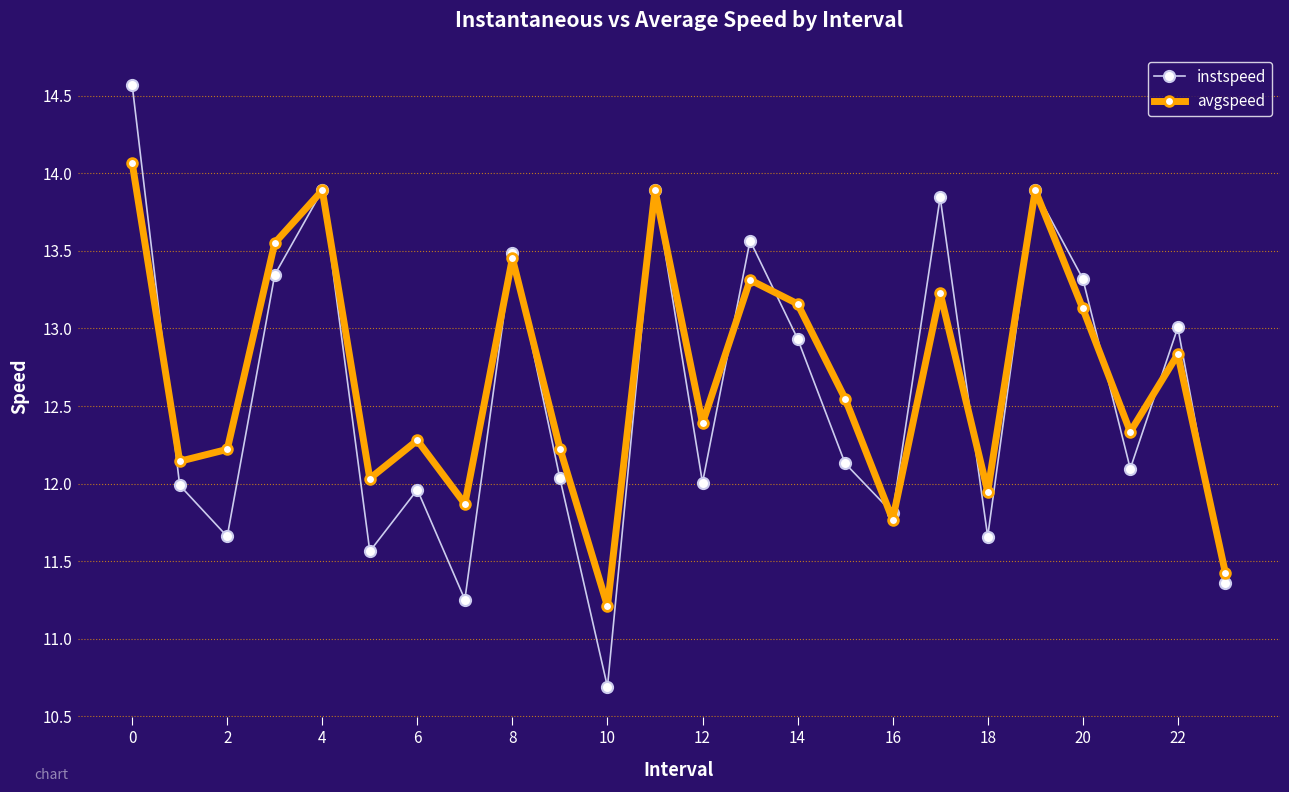

Which series has the largest total across all categories?

avgspeed